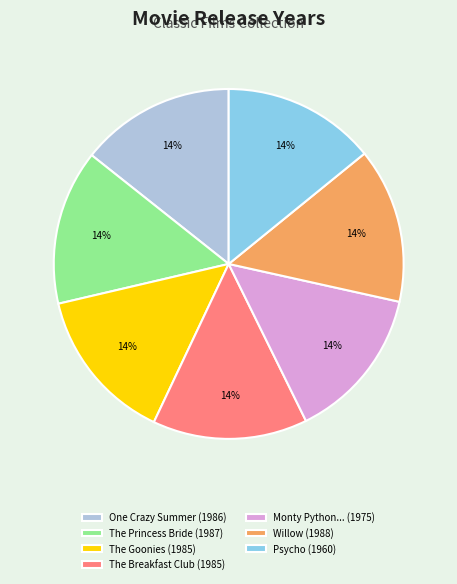

Is The Princess Bride (1987) the majority of the pie?

No